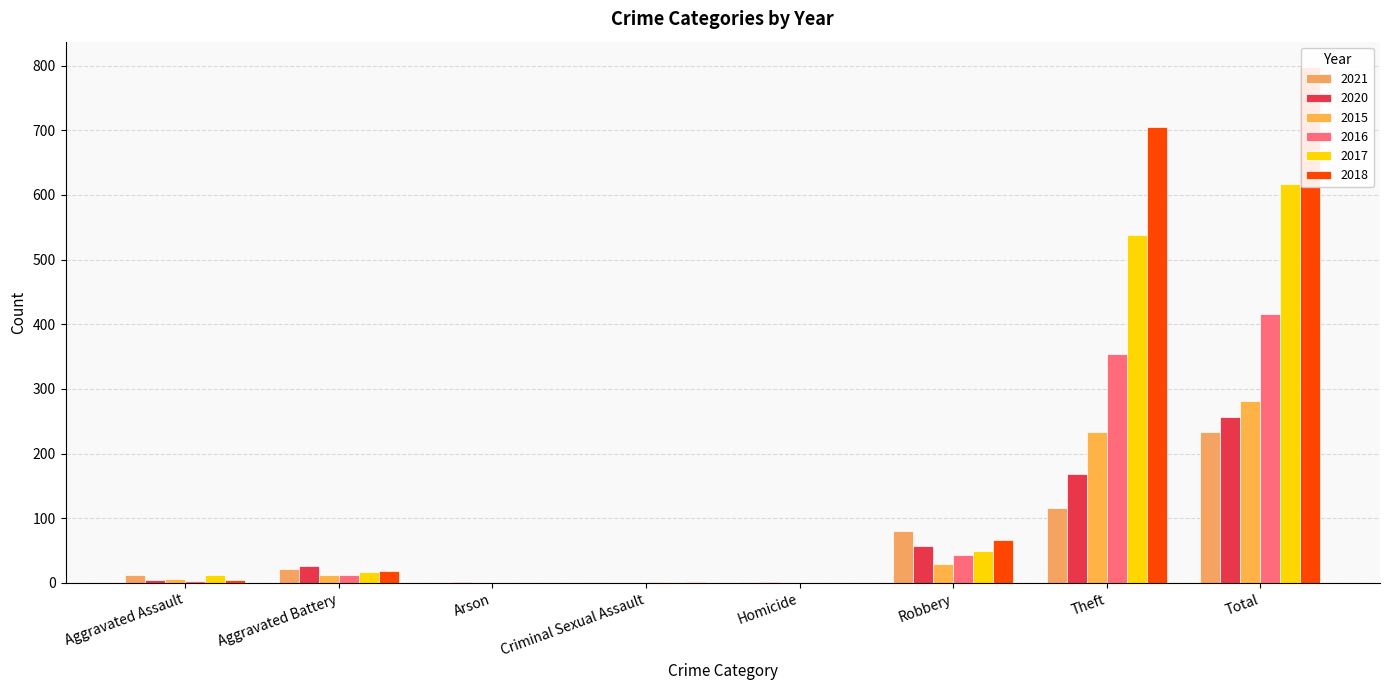

What is the approximate value of 2018 at Aggravated Battery, to the nearest 10?

20